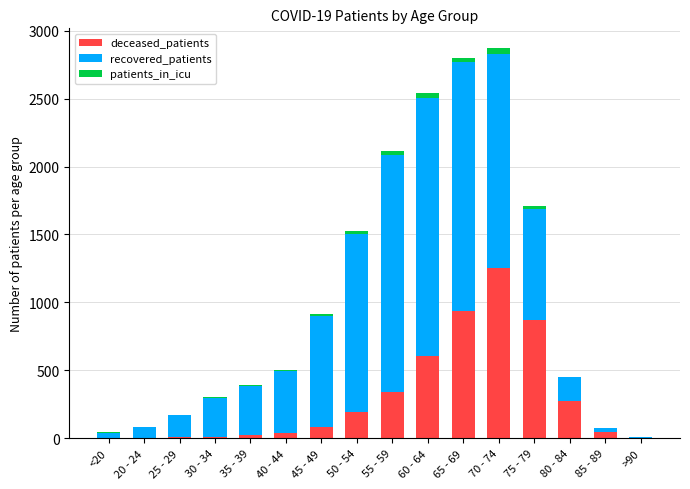

How many distinct data groups are displayed?

3